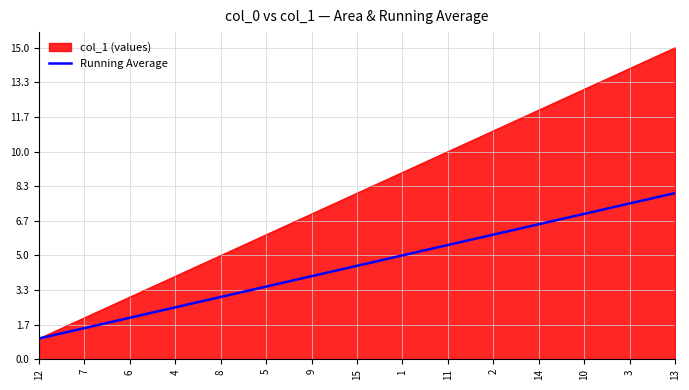

How many series are shown in this chart?

2